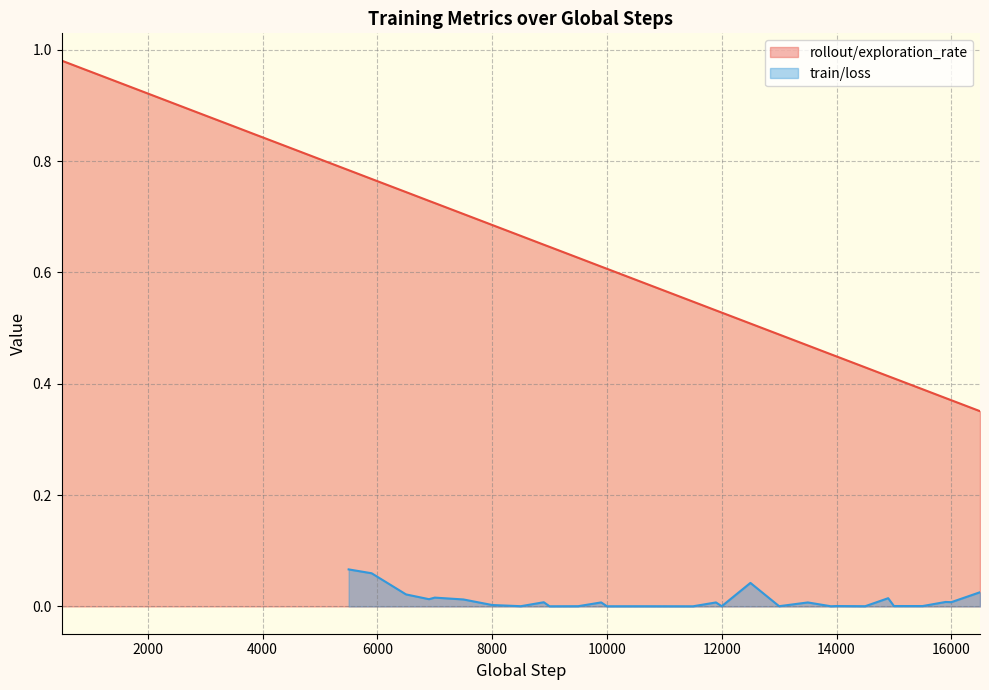

Does the chart have visible grid lines?

Yes